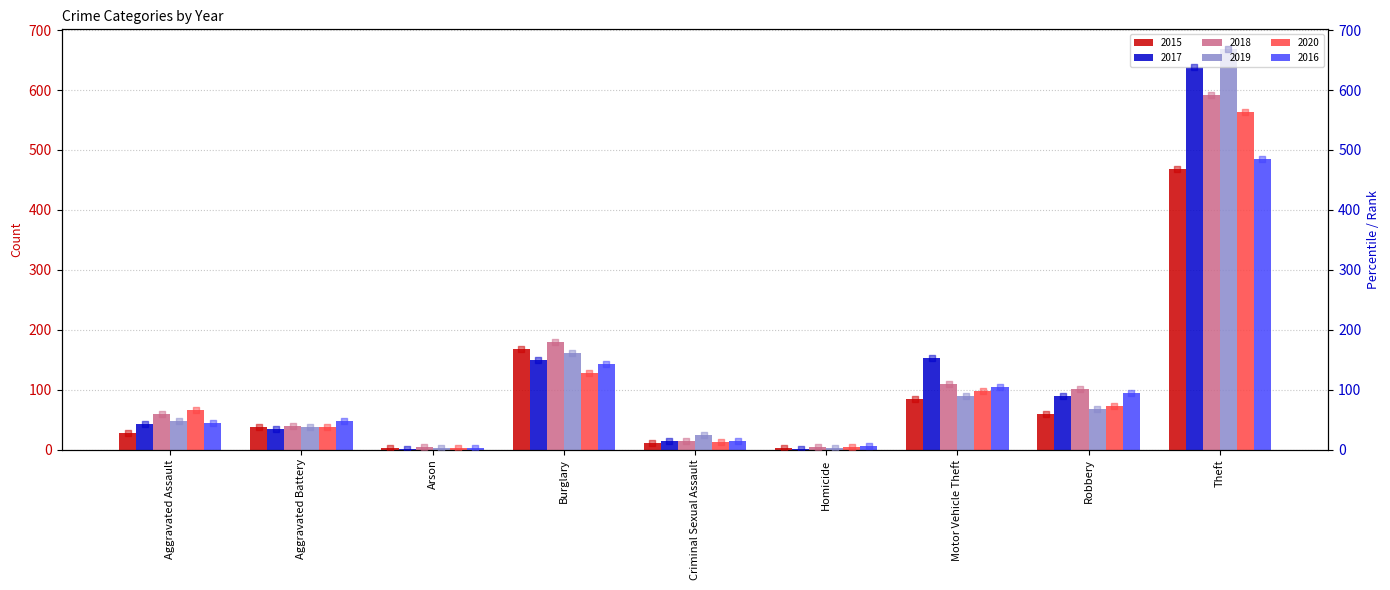

At how many categories does at least one series exceed 418?

1